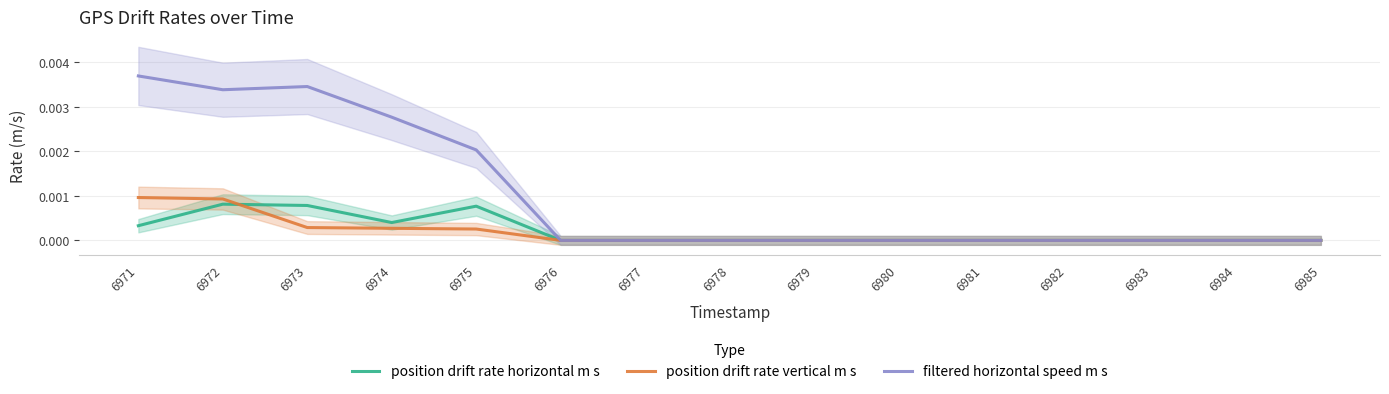

Is this an area chart (filled region under the line)?

No